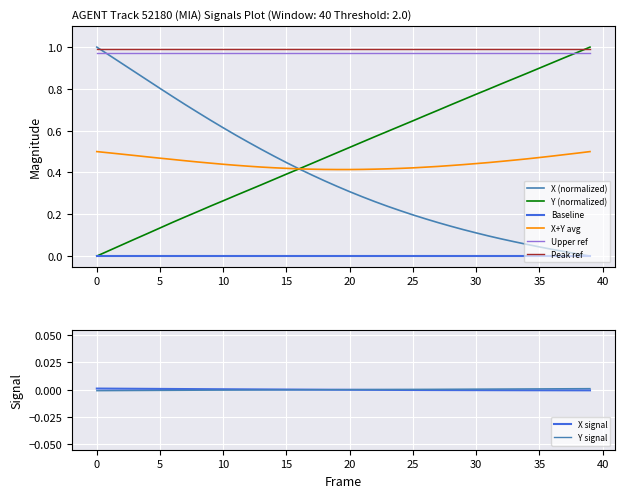

Which series ends up on top after the final intersection of X (normalized) and Y (normalized)?

Y (normalized)